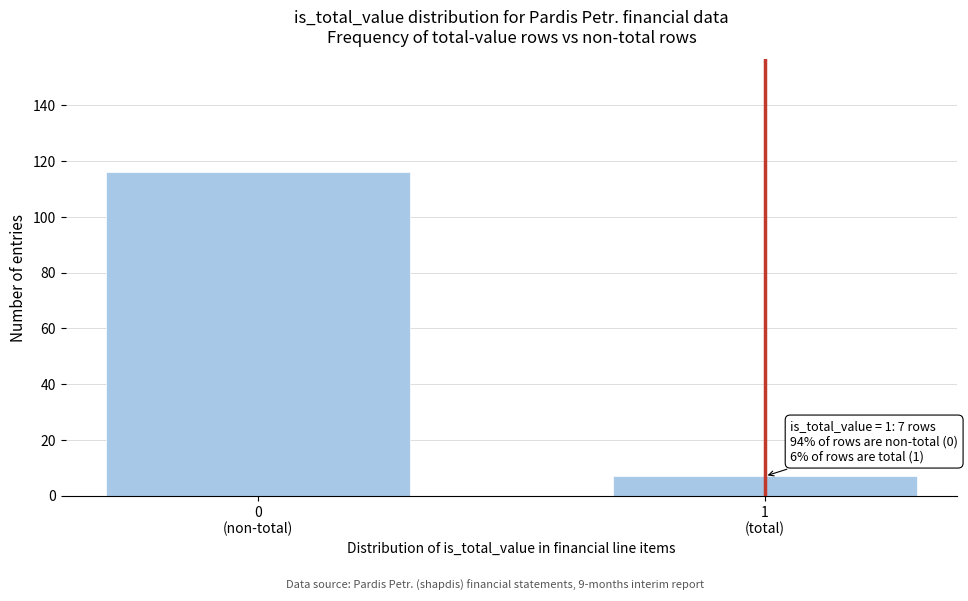

Reading left to right, transcribe all the data shown in this chart.

116	7